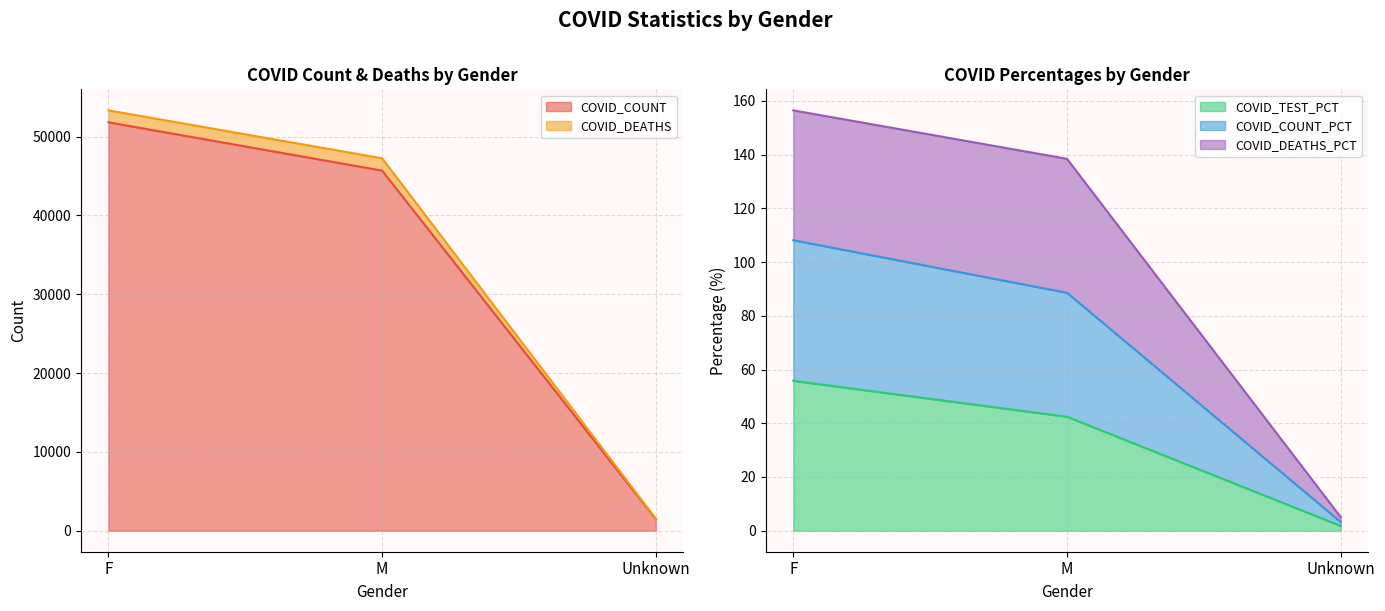

What position from the left is Unknown?

3